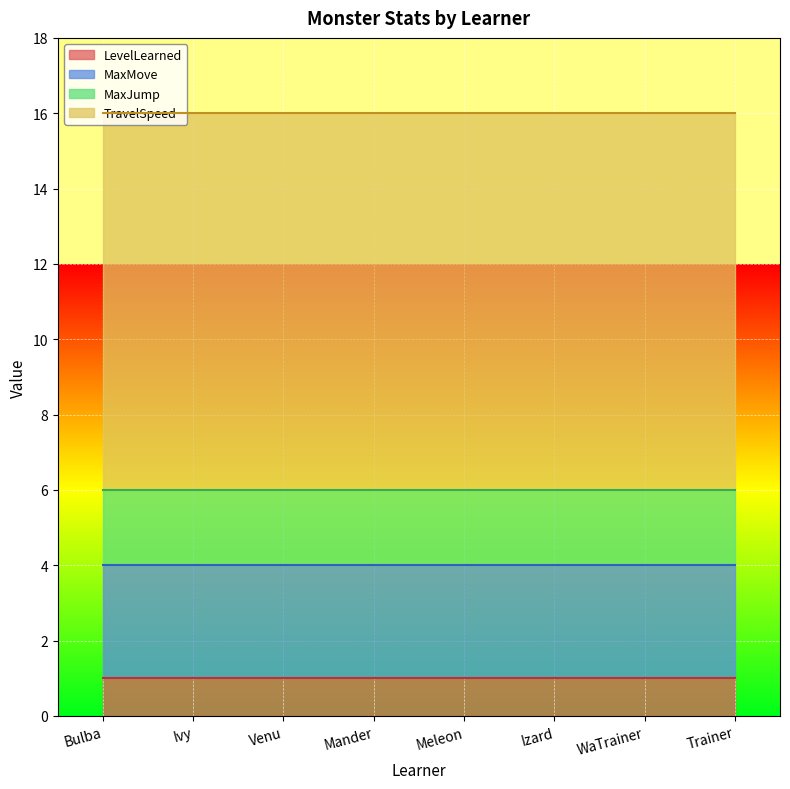

What is the spread (max minus min) of values at Izard?

9